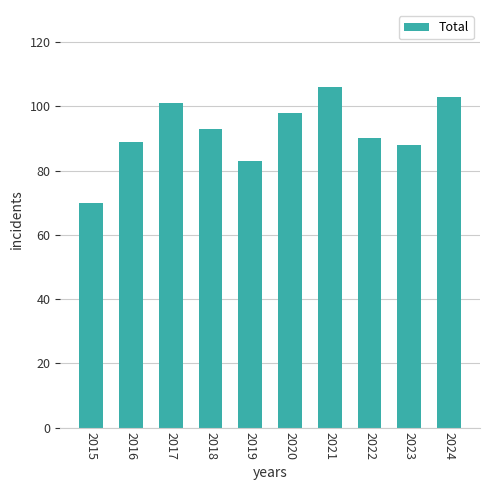

What is the difference between the values at 2021 and 2018?

13